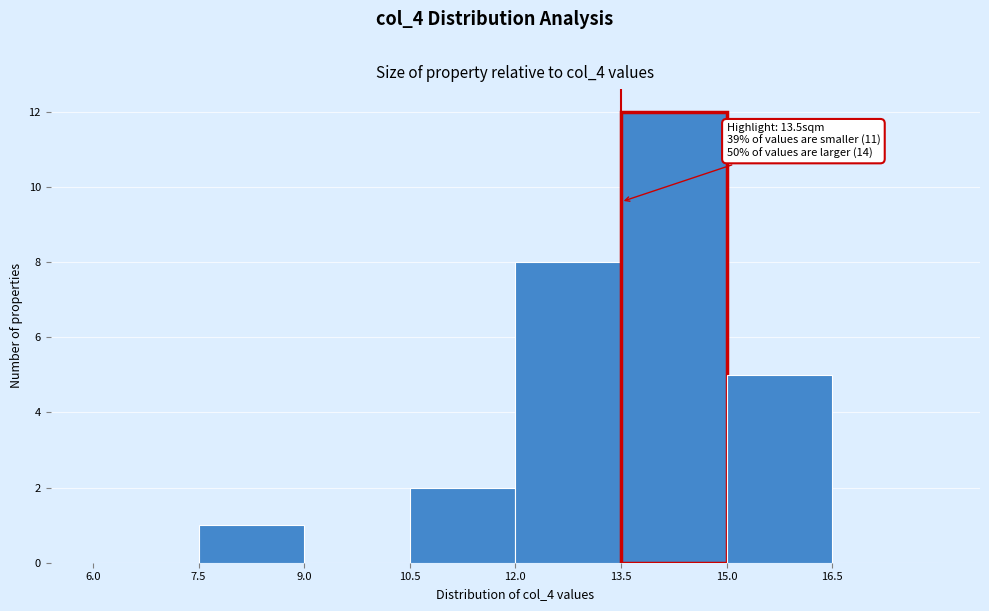

Which range on the x-axis has the tallest bar?

13.5 to 15.0